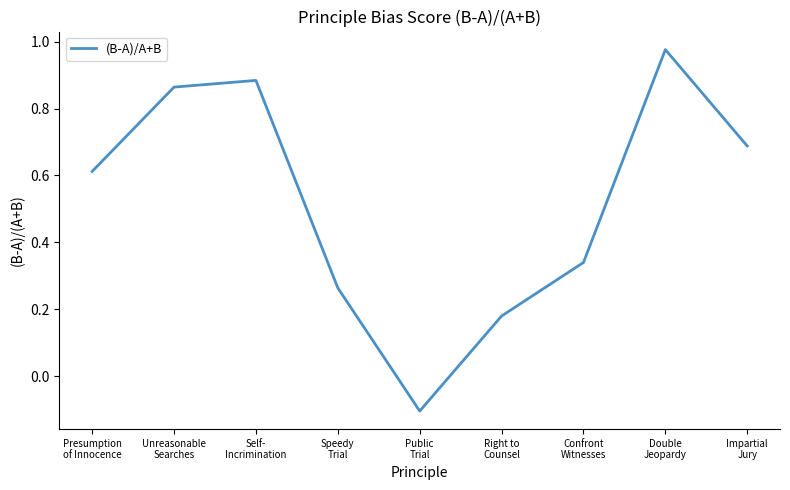

Which category has the lowest value across all series?

Public
Trial